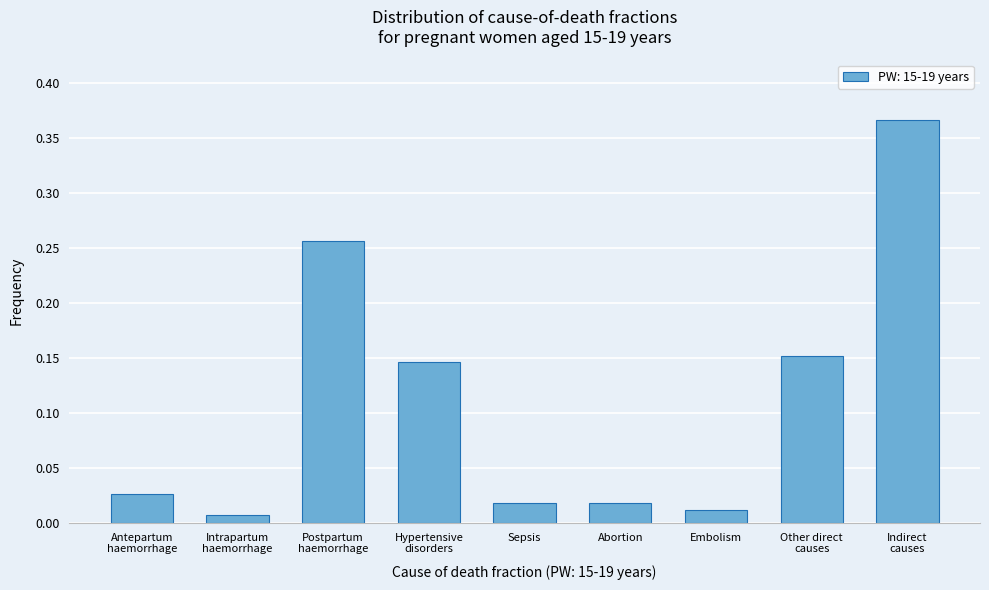

What position from the left is Abortion?

6